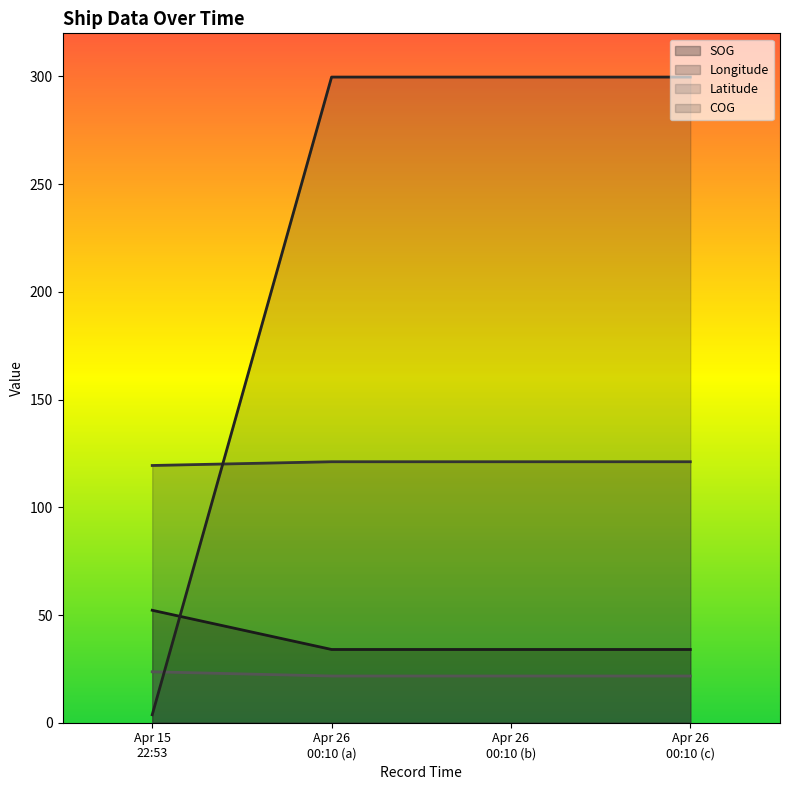

What is the difference between the maximum and minimum values in the COG series?

296.0